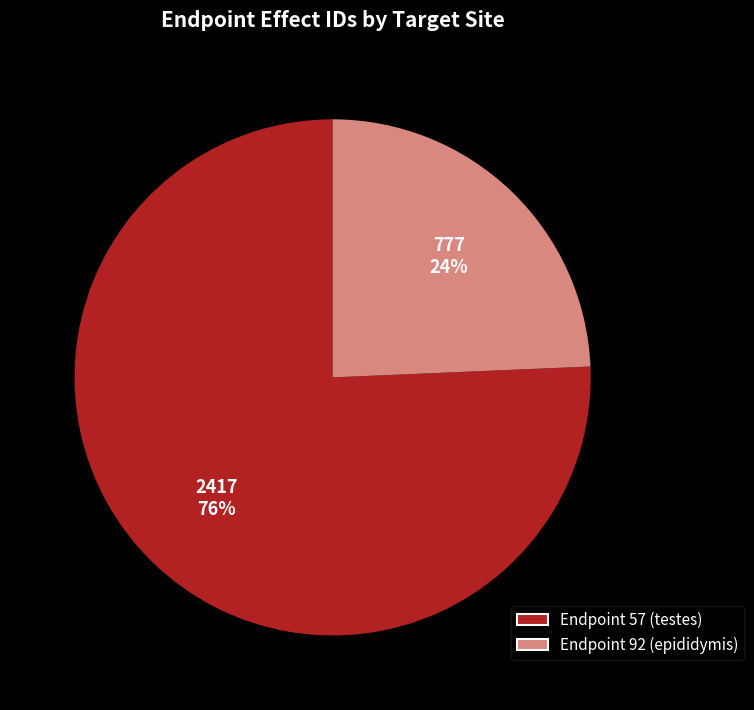

Is it true that Endpoint 57 (testes) is 76% of the pie?

True